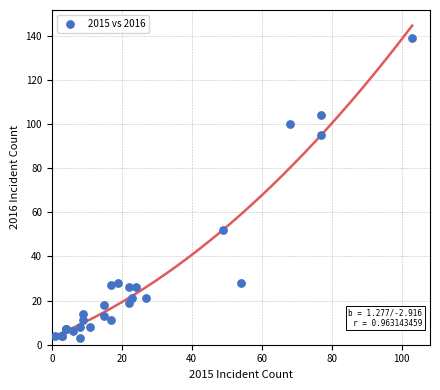

What Y value in the scatter plot is closest to 71?

52